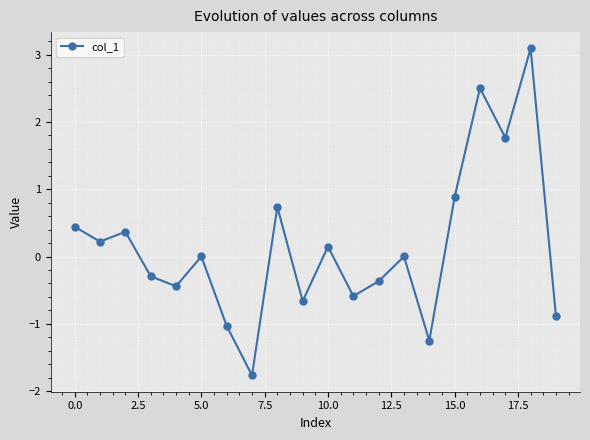

How many data points does each series have?

20